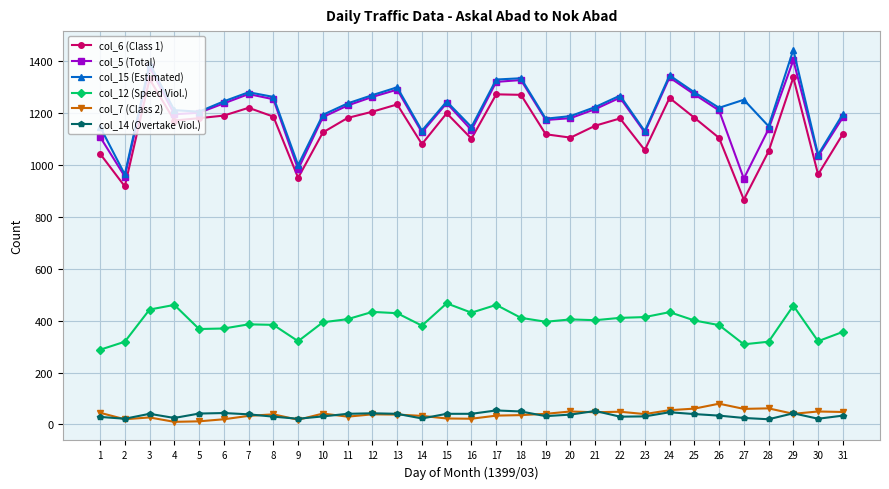

Is the value of col_7 (Class 2) at 2 greater than the value of col_15 (Estimated) at 20?

No